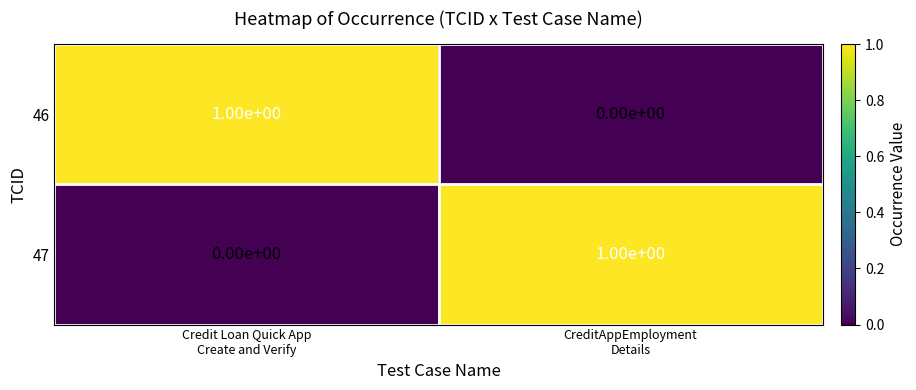

Reading left to right, transcribe all the data shown in this chart.

46: 1	0
47: 0	1